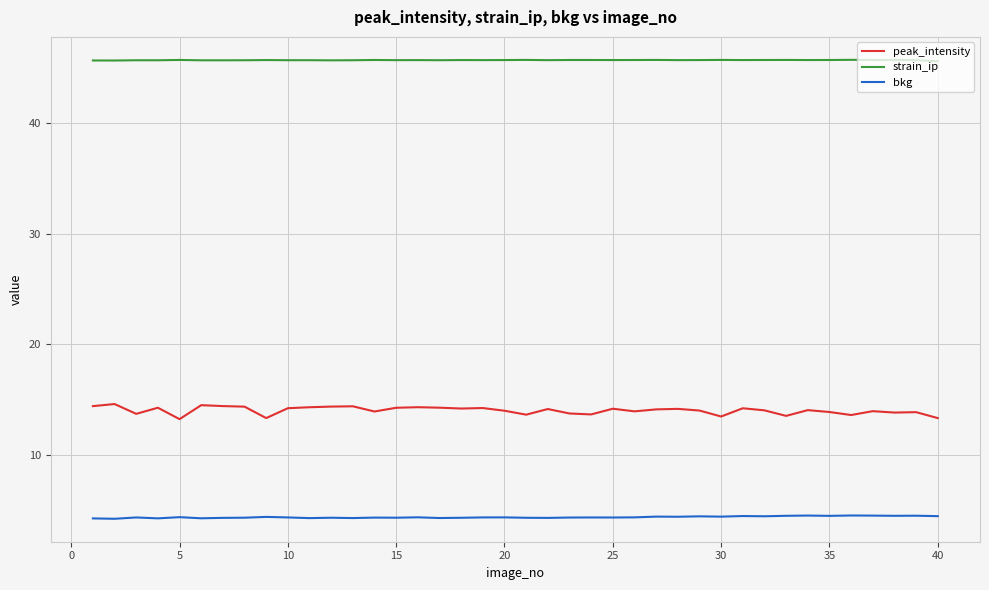

What is the average value of the peak_intensity series?

14.0